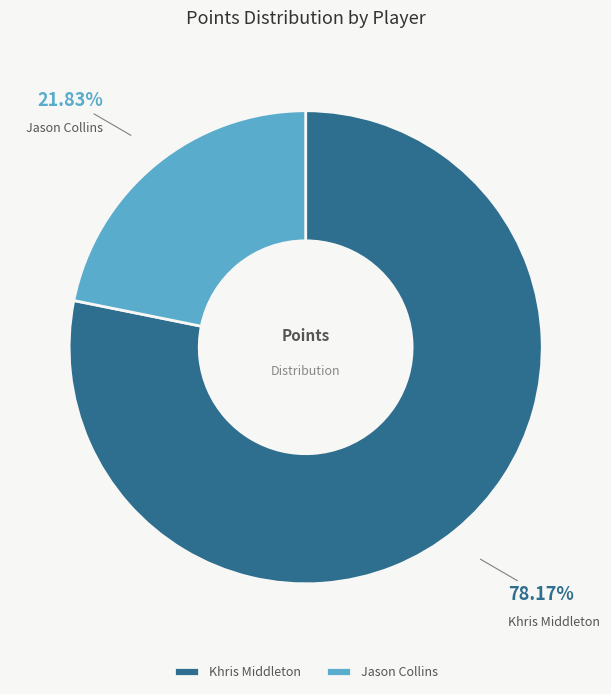

Does Khris Middleton represent more than half of the total?

Yes